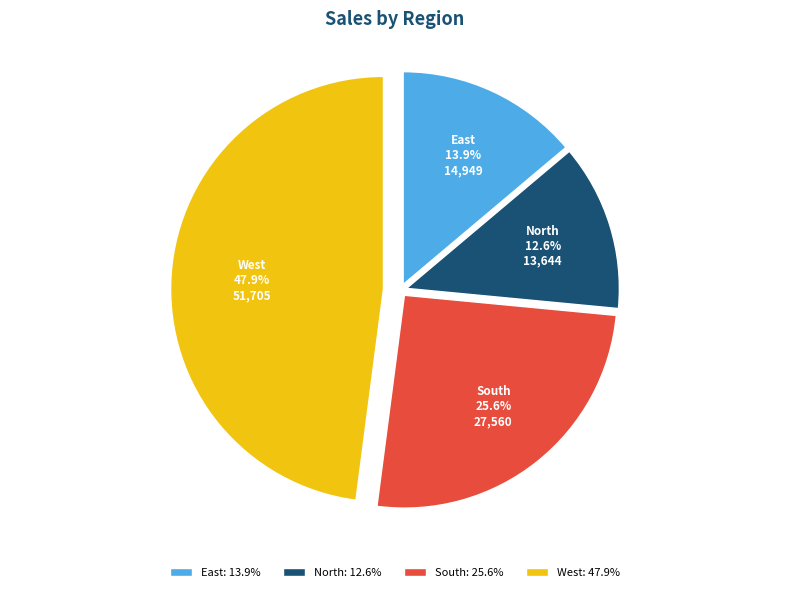

To the nearest percent, what percentage of the pie is South?

26%